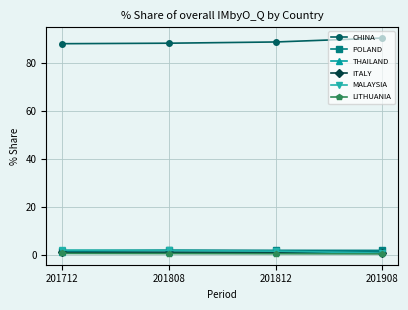

What value does the CHINA series have at 201812?

88.7